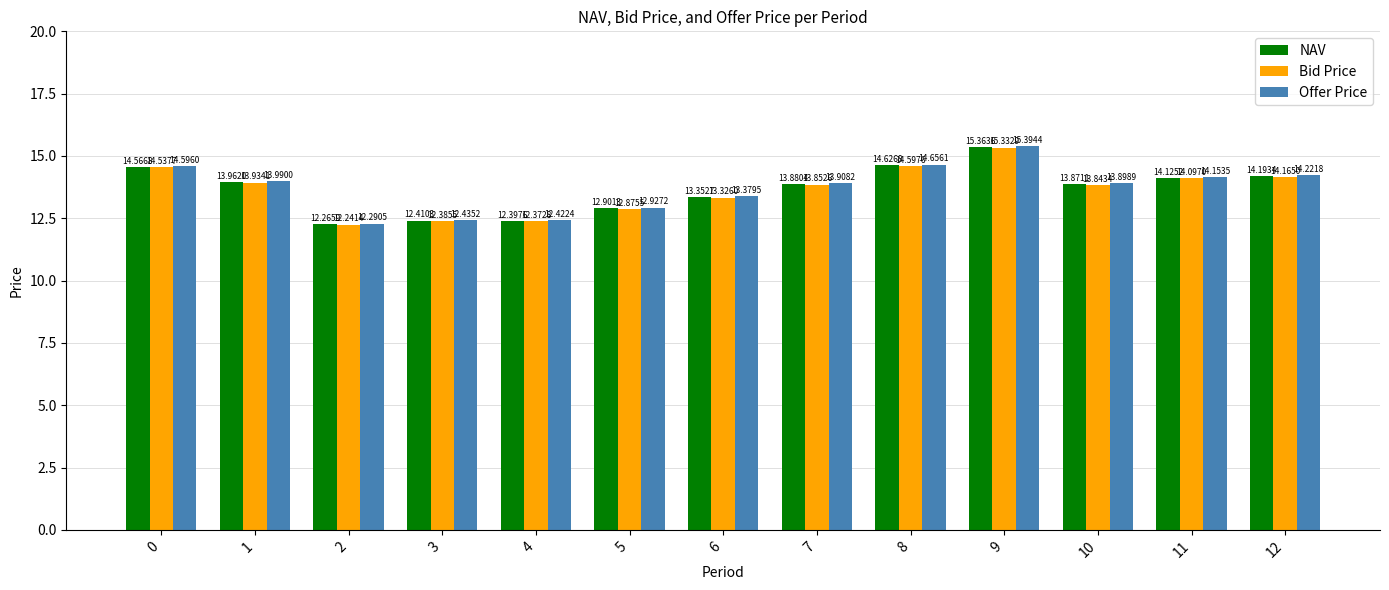

Which series has the widest spread of values?

Offer Price